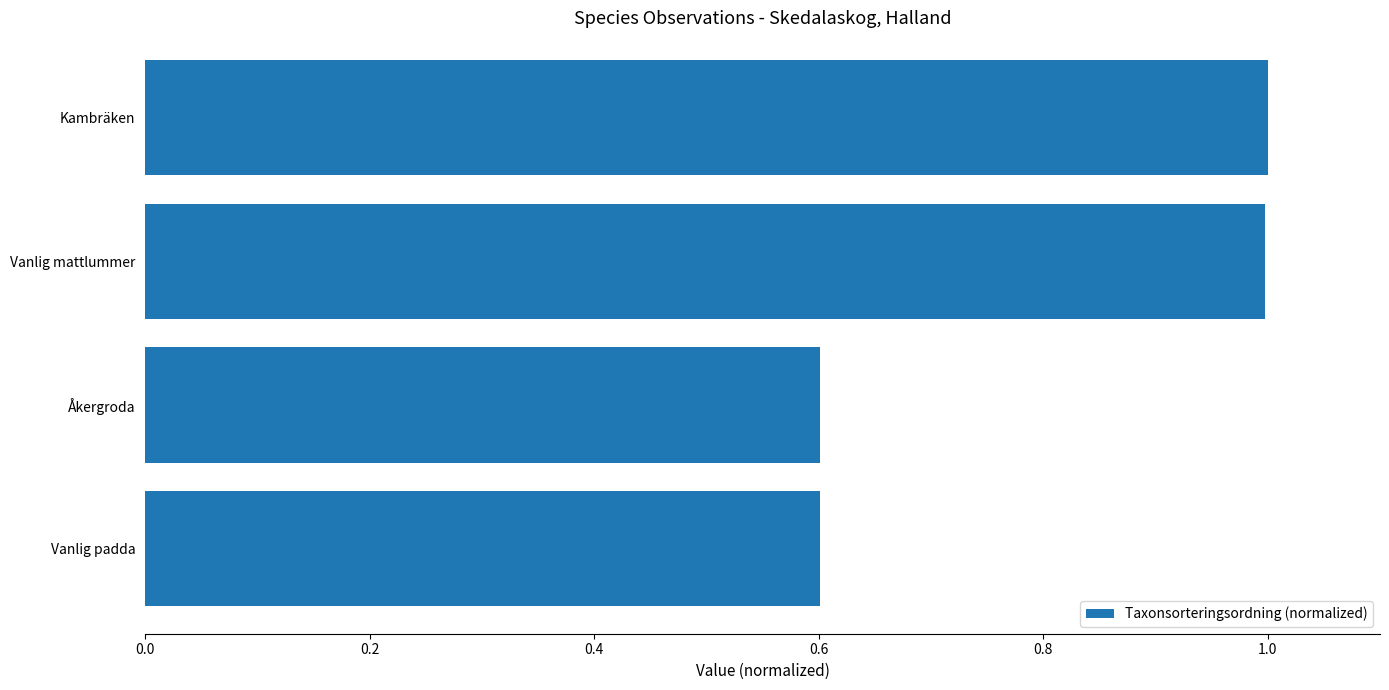

What is the approximate value at Vanlig mattlummer?

1.0